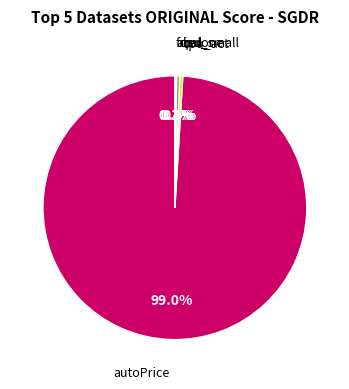

Which category has the biggest portion of the pie?

autoPrice